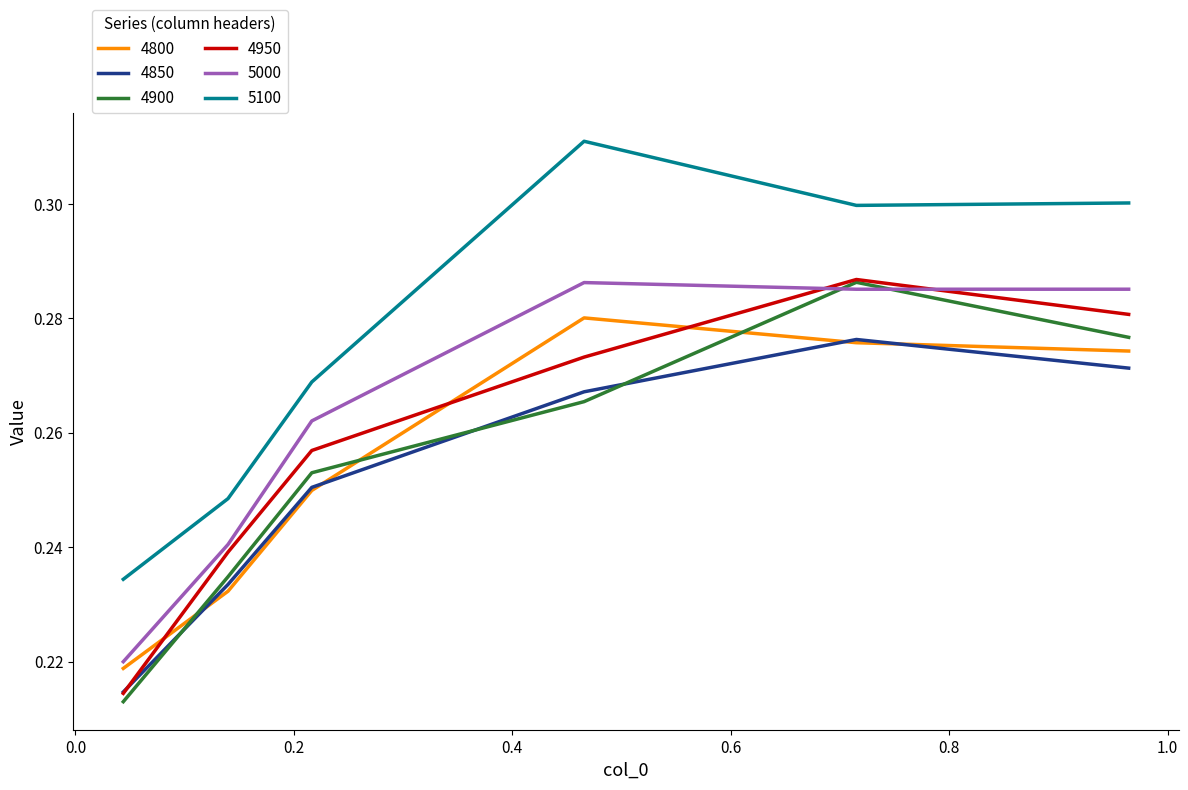

Which series has the widest spread of values?

5100